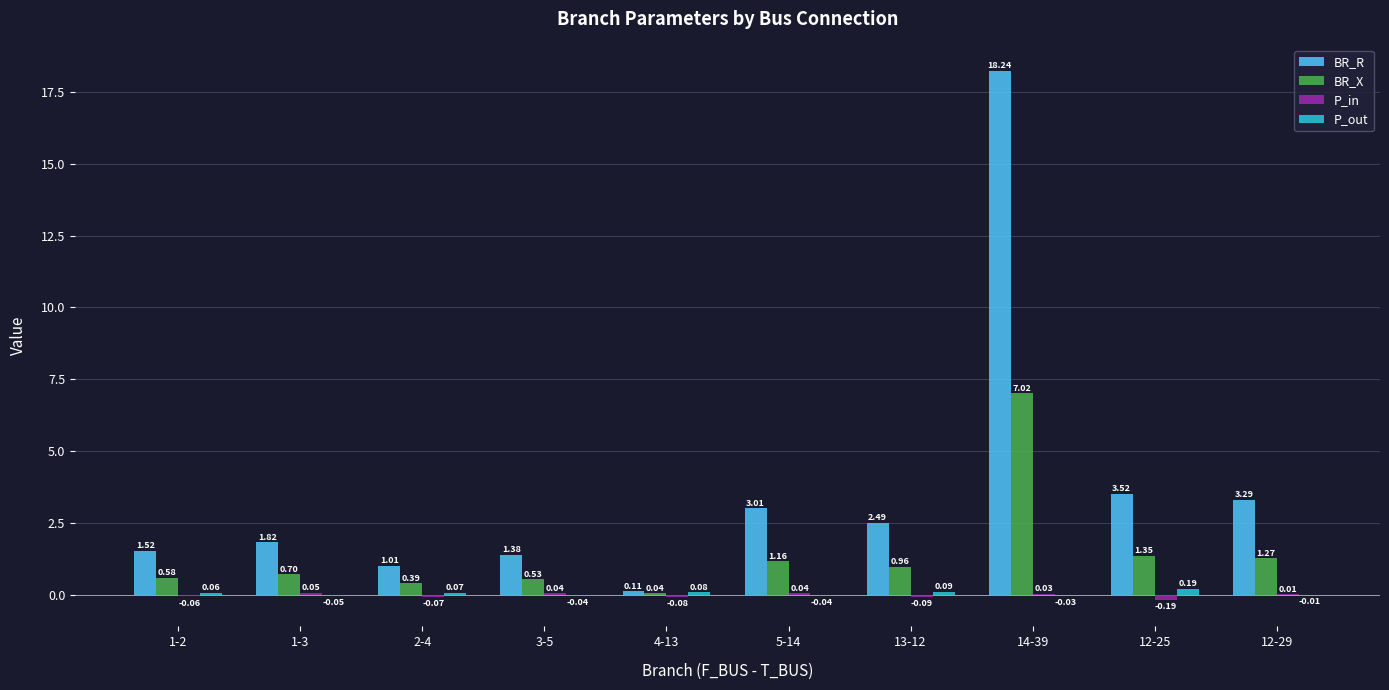

Between 5-14 and 12-25, which series saw the biggest shift?

BR_R